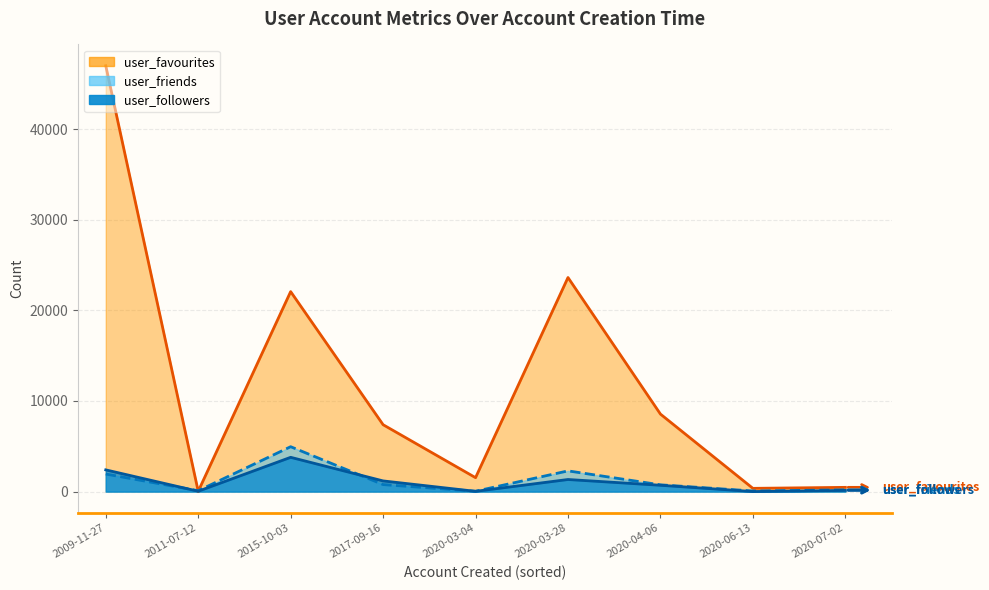

What is the spread (max minus min) of values at 2011-07-12?

64